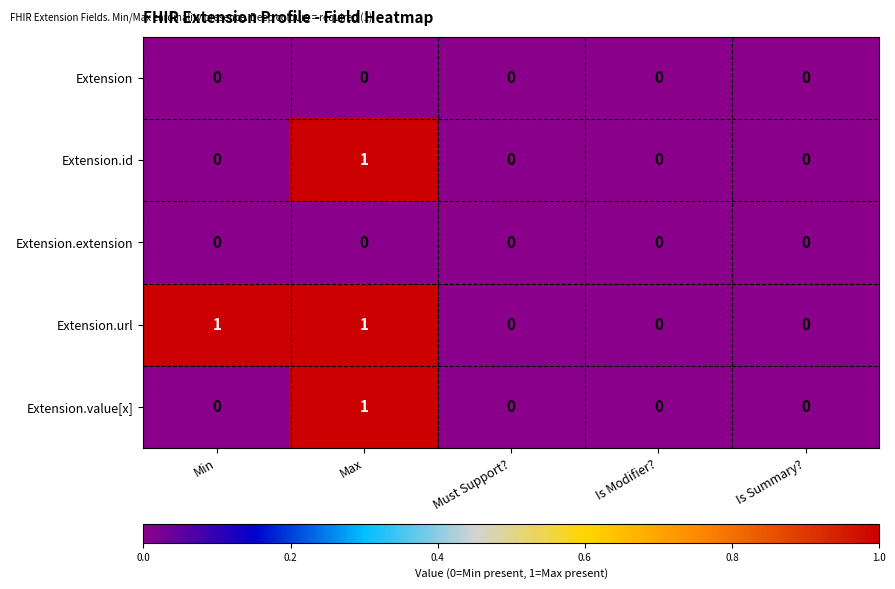

How many series are shown in this chart?

5